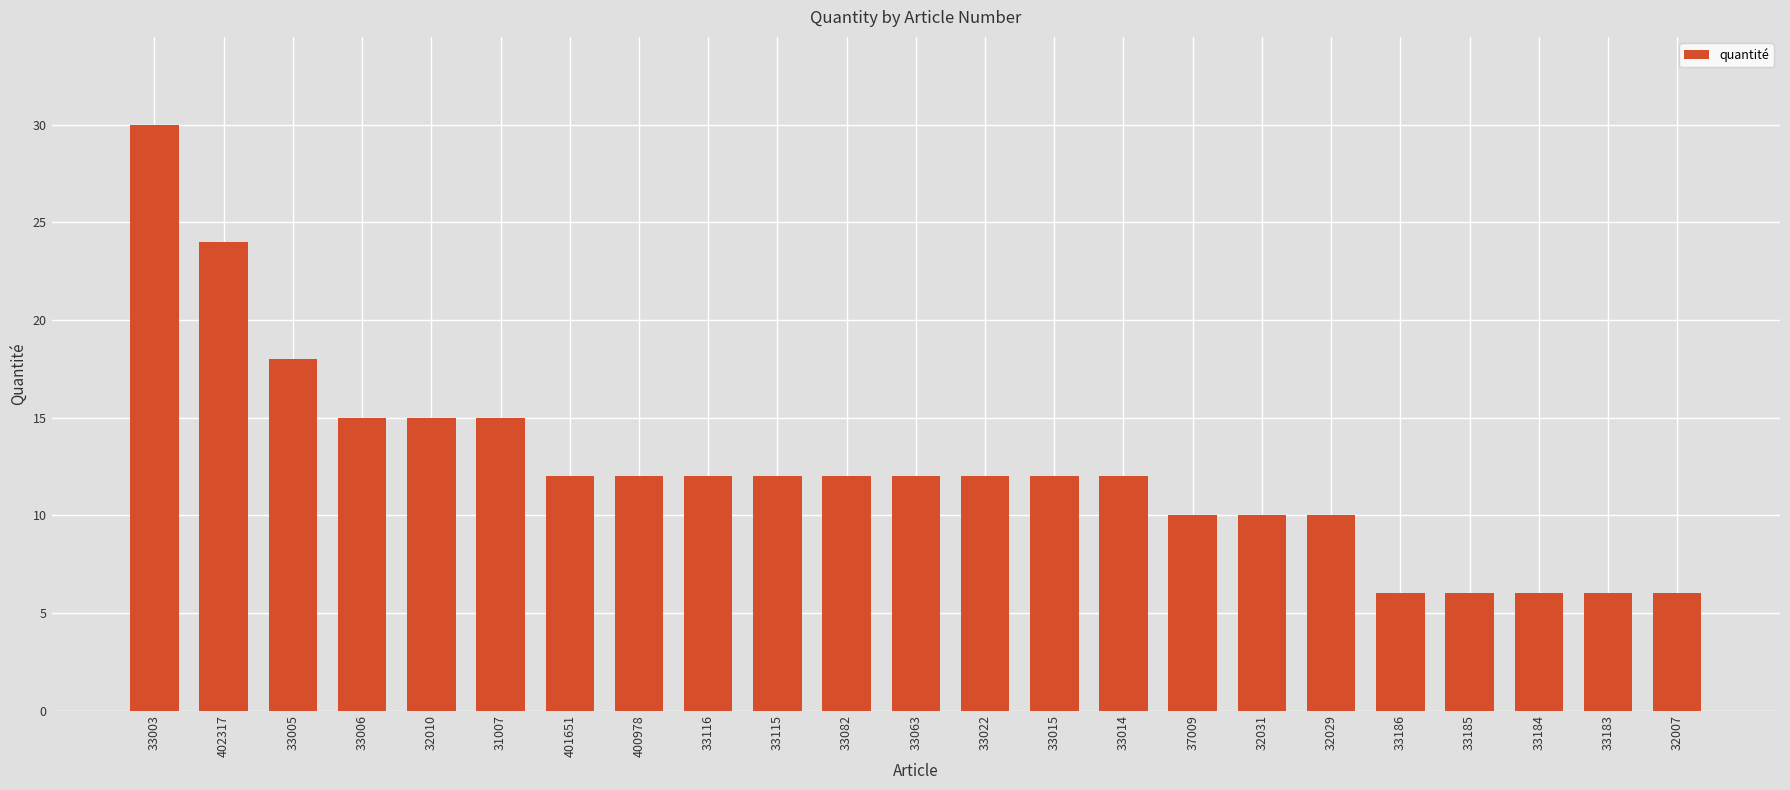

What is the difference between the second highest and minimum values?

18